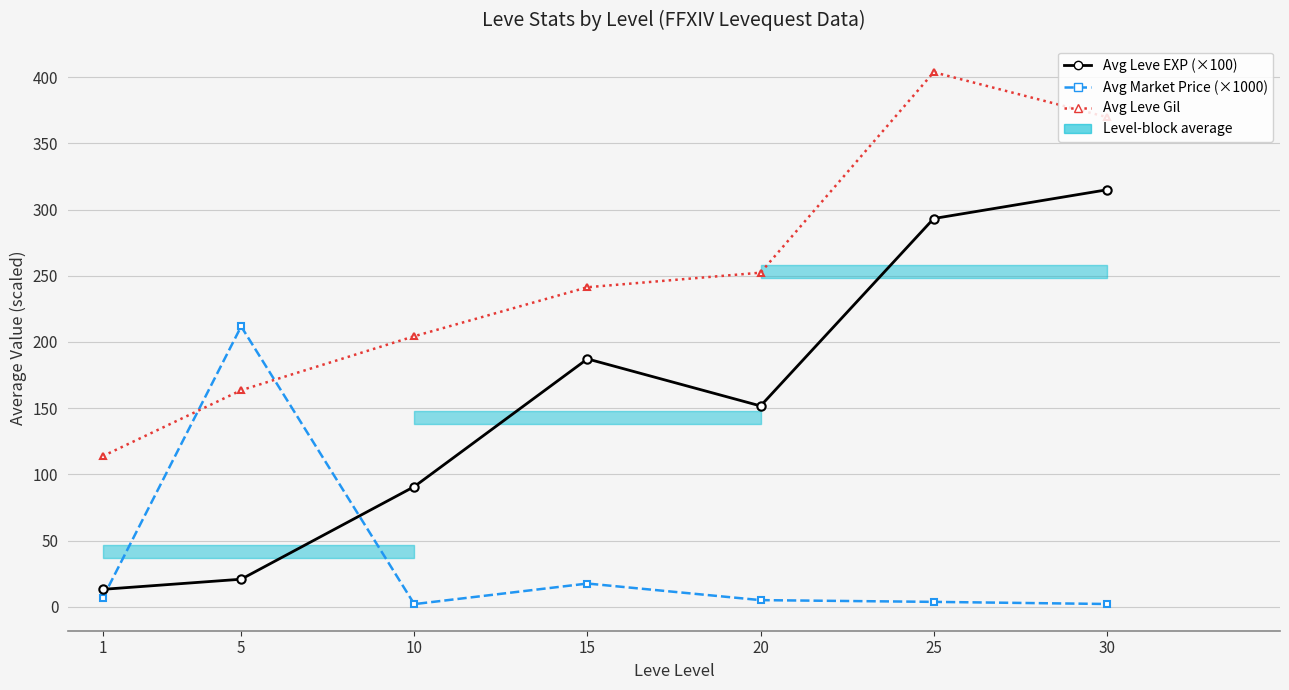

True or false: Avg Leve Gil has a value of 241.3 at 15.

True